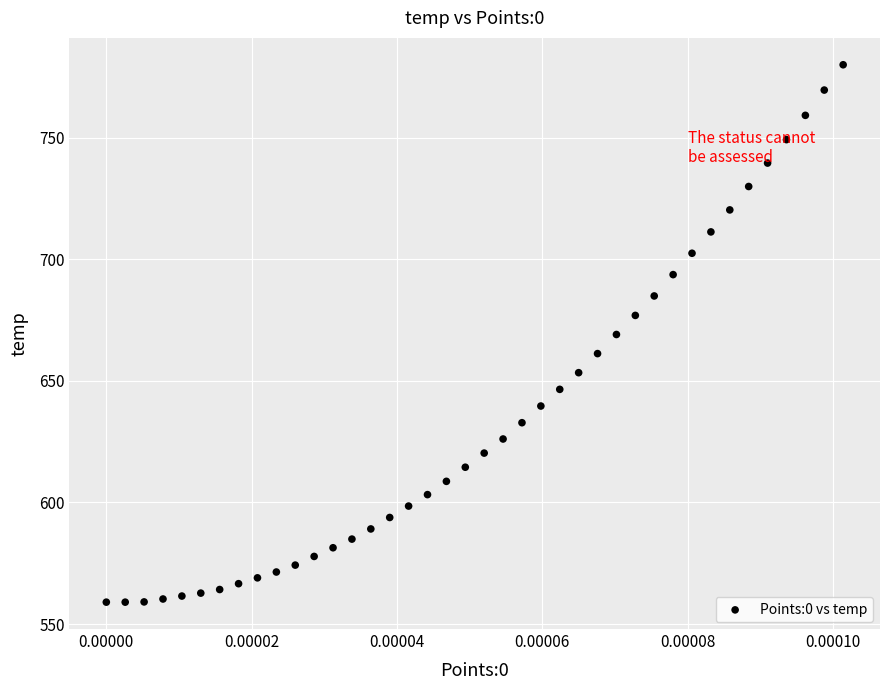

What is the range of Y values (max minus min)?

221.1